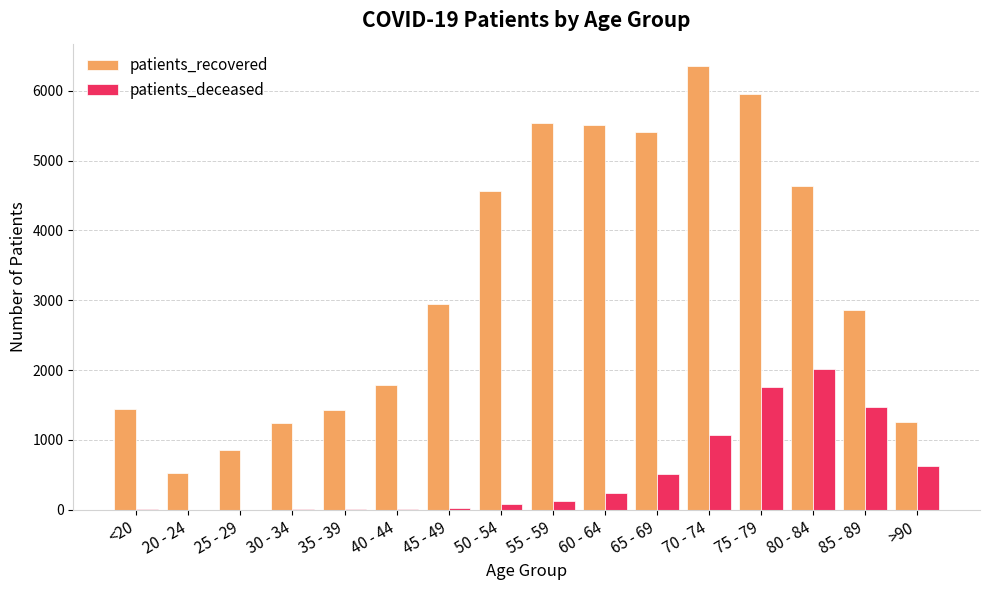

What is the average value of the patients_deceased series?

498